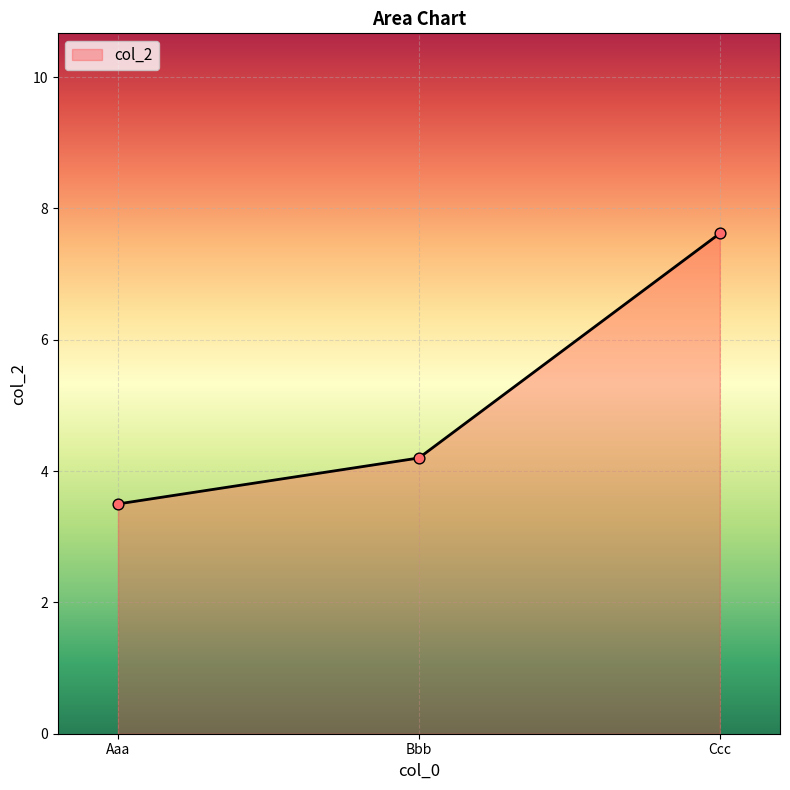

Between Aaa and Bbb, which is larger?

Bbb